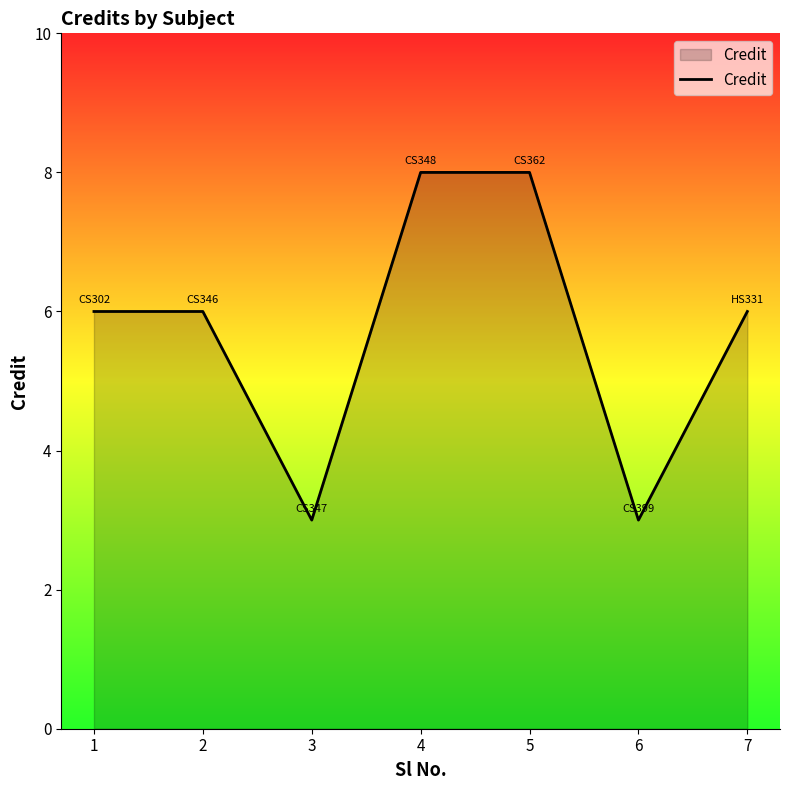

Reading right to left, what are all the values shown in this chart?

6	3	8	8	3	6	6